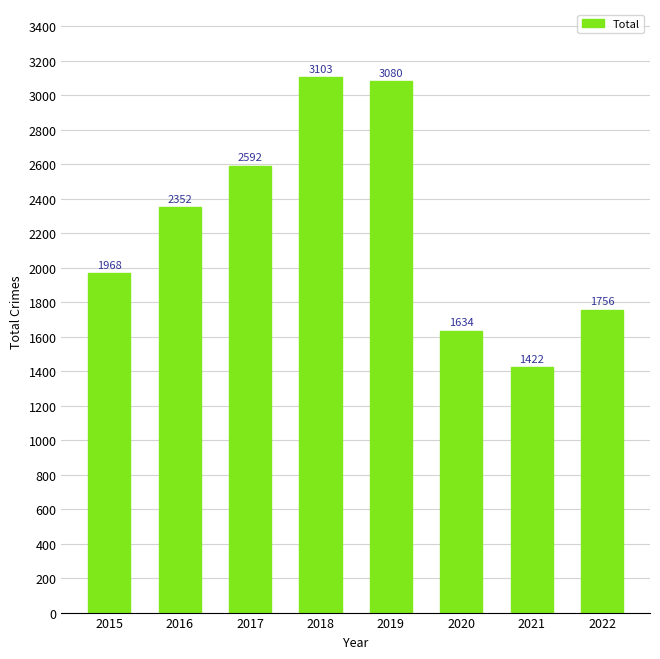

What is the value of the 5th bar from the left?

3080